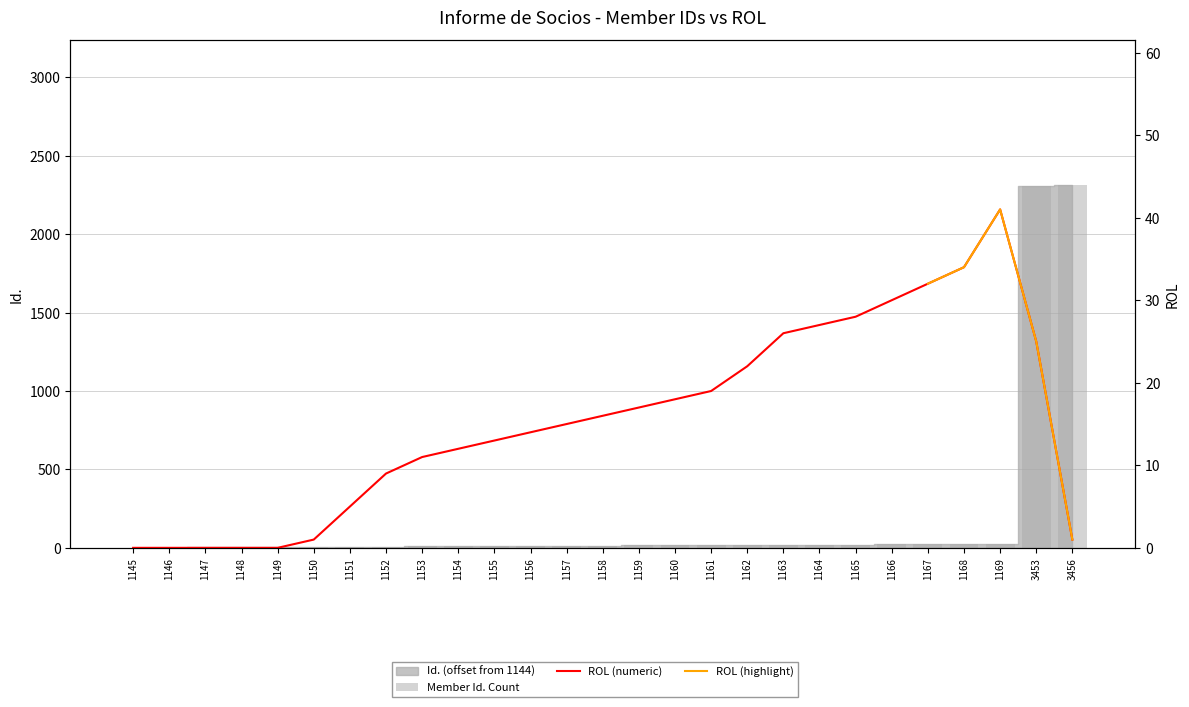

At which label does ROL numeric reach its minimum?

1145